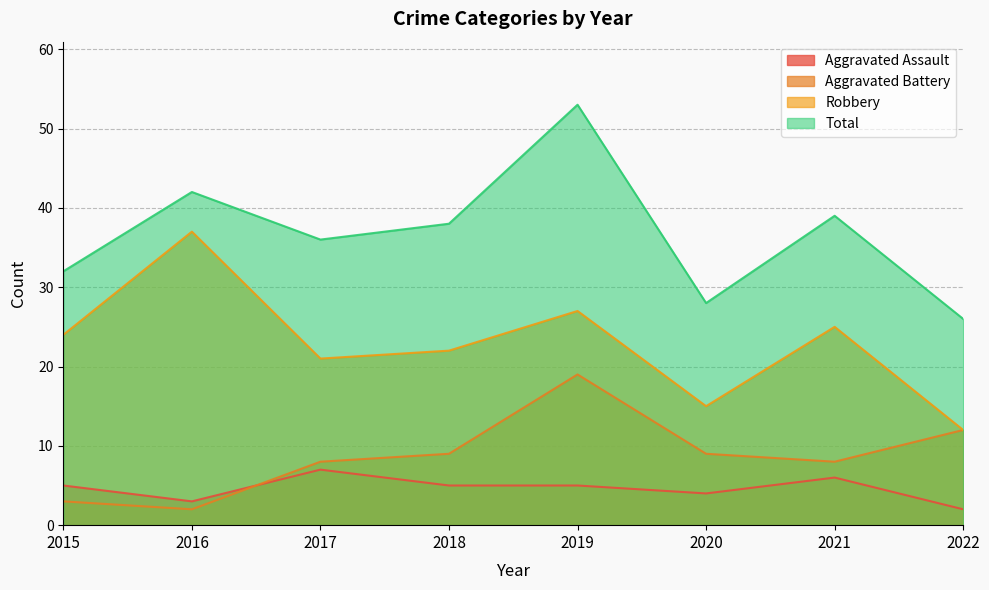

Does the chart display data point markers on the line(s)?

No